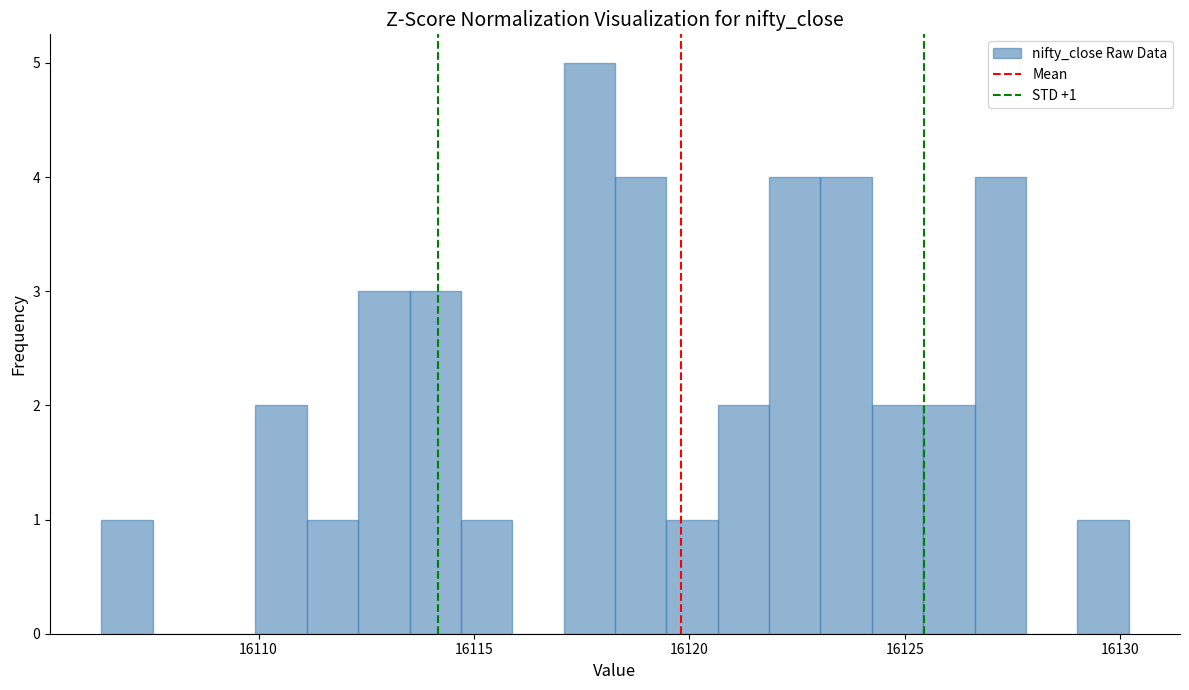

Around what value on the x-axis is the tallest bar? Give the approximate position of its centre, as read against the axis.

16117.5